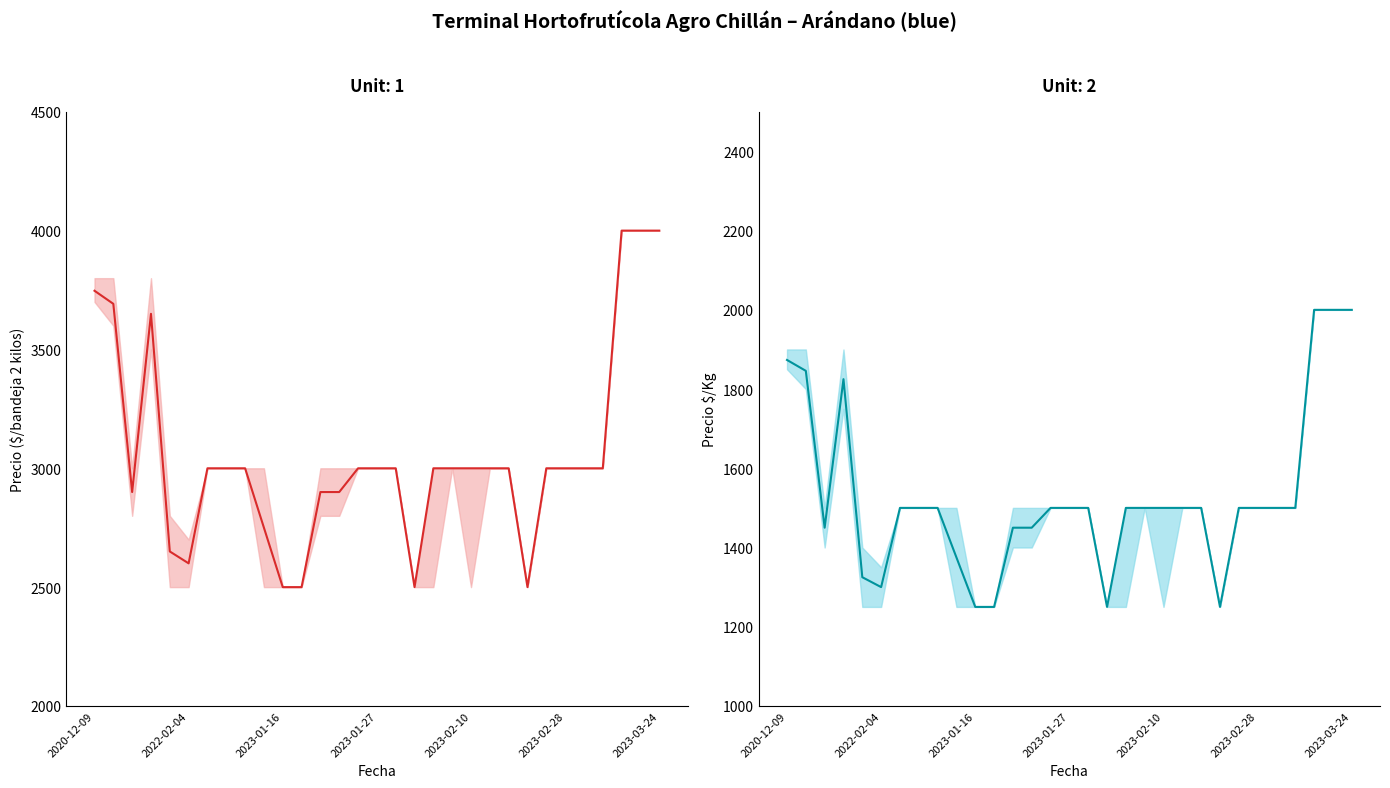

Between 2020-12-09 and 2023-02-10, which is larger?

2020-12-09